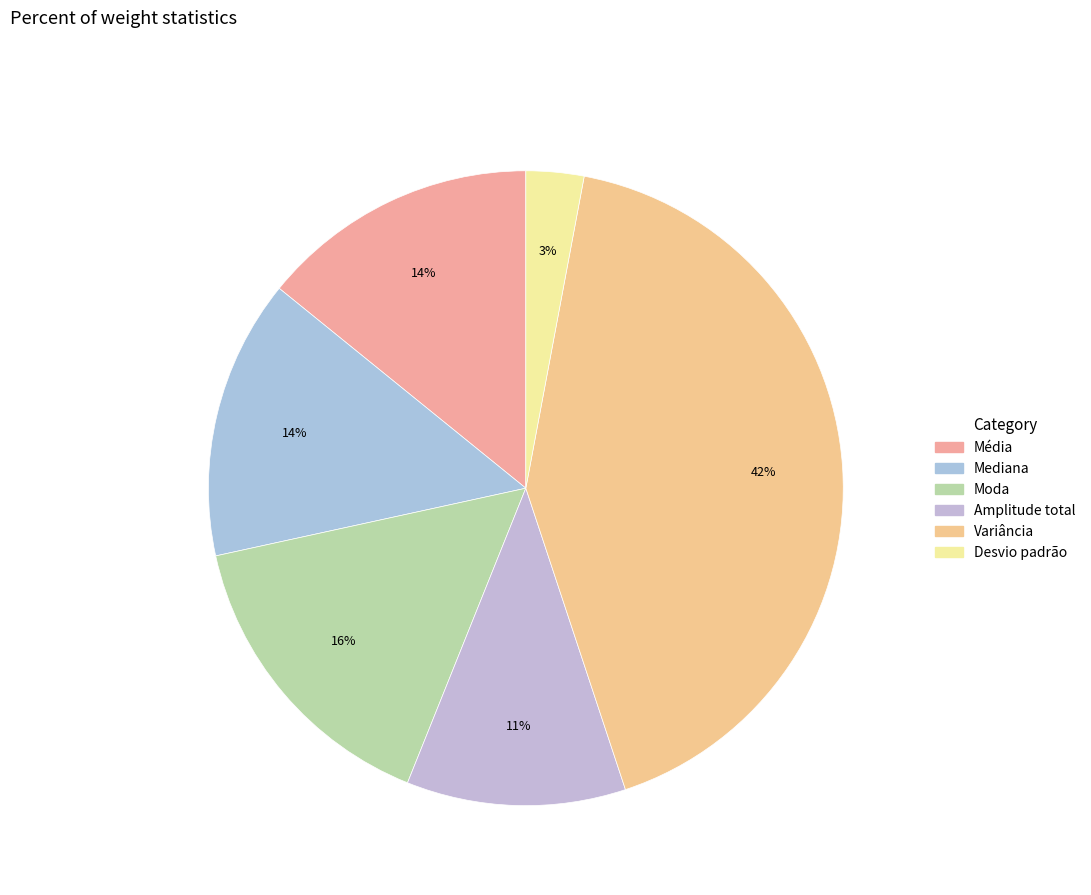

Count the number of slices in the pie.

6